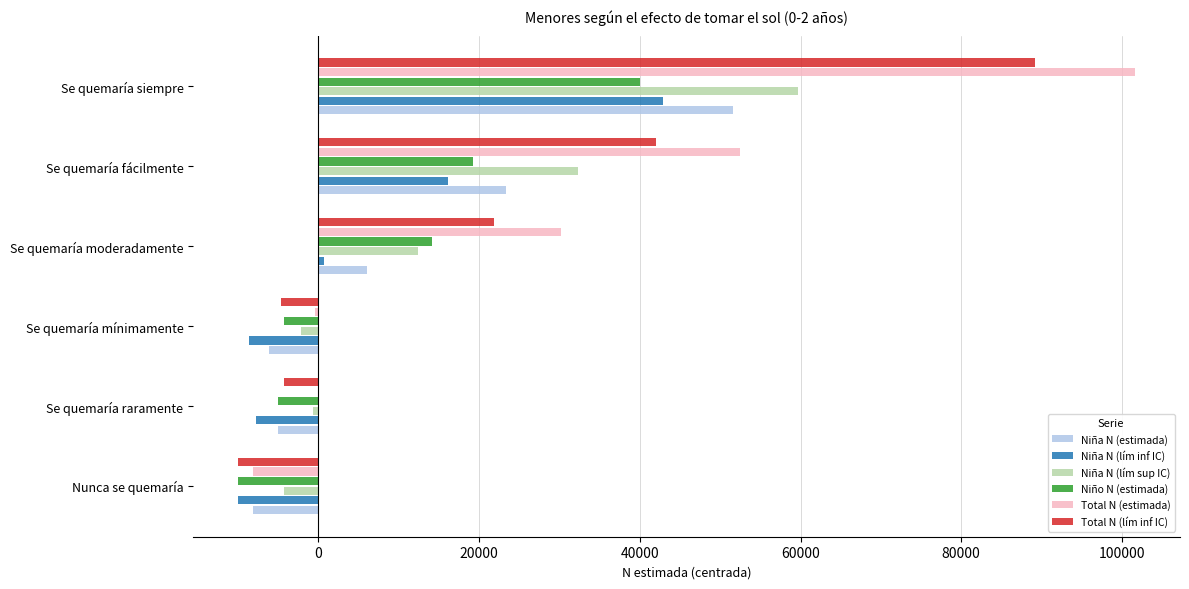

What is the sum of all Niña N (lím inf IC) values?

33350